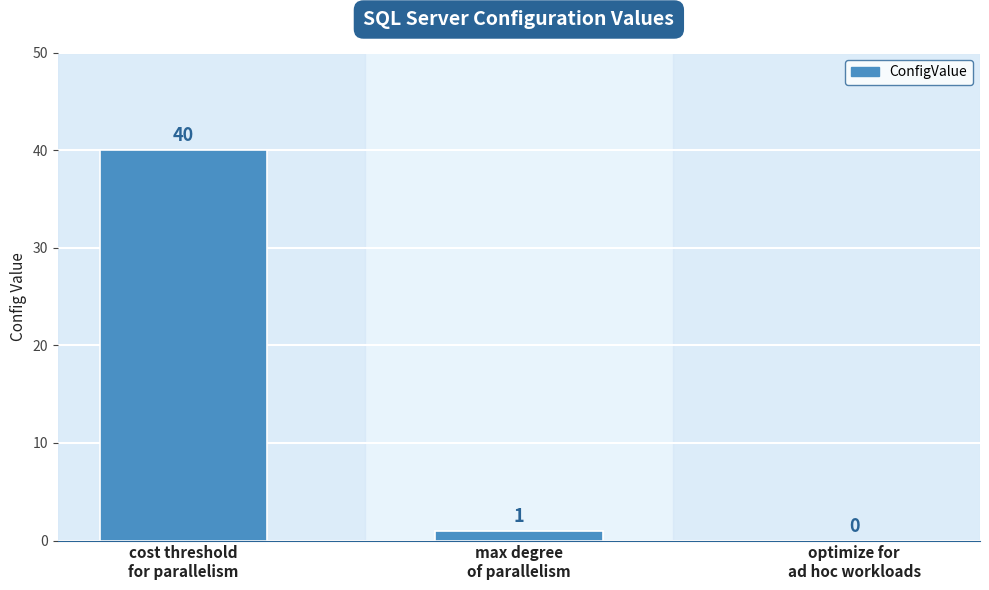

What is the sum of all values?

41